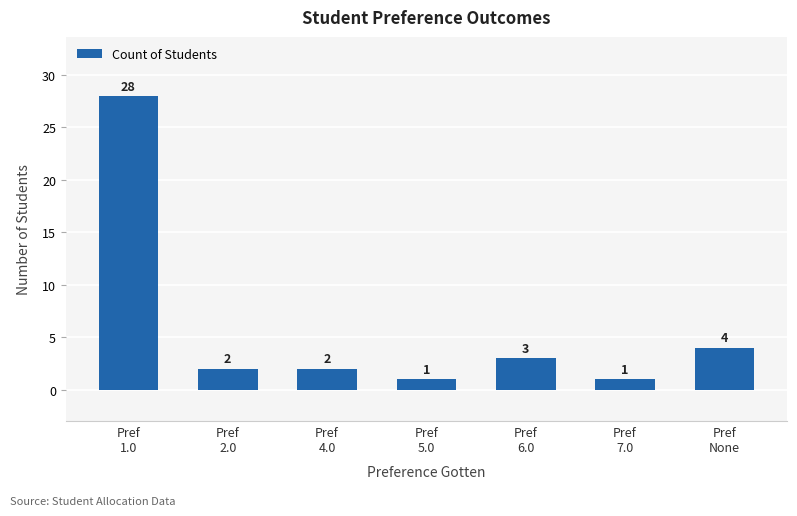

What is the difference between the maximum and second lowest values?

27